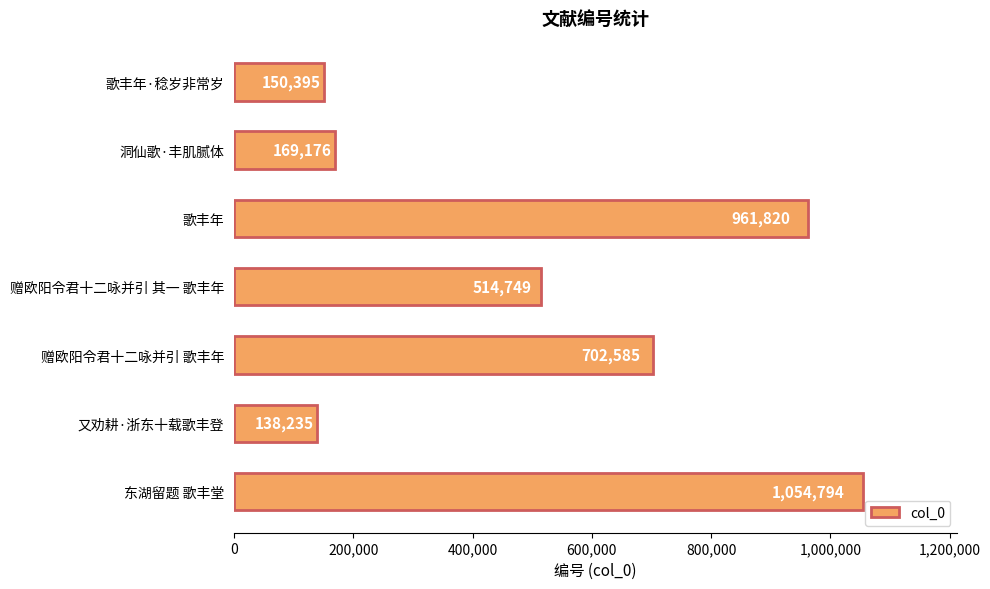

What is the label of the 5th bar from the top?

赠欧阳令君十二咏并引 歌丰年